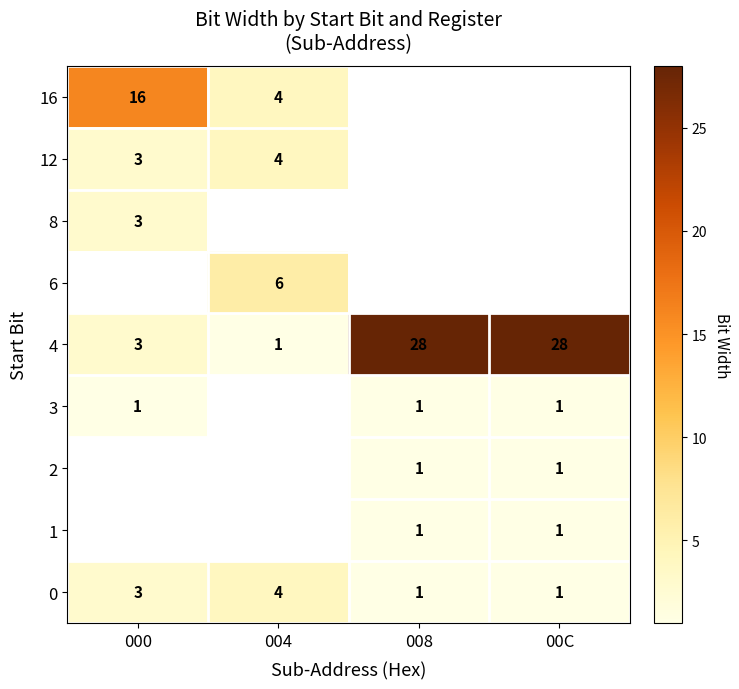

Is it true that 16 equals 4 at 004?

True